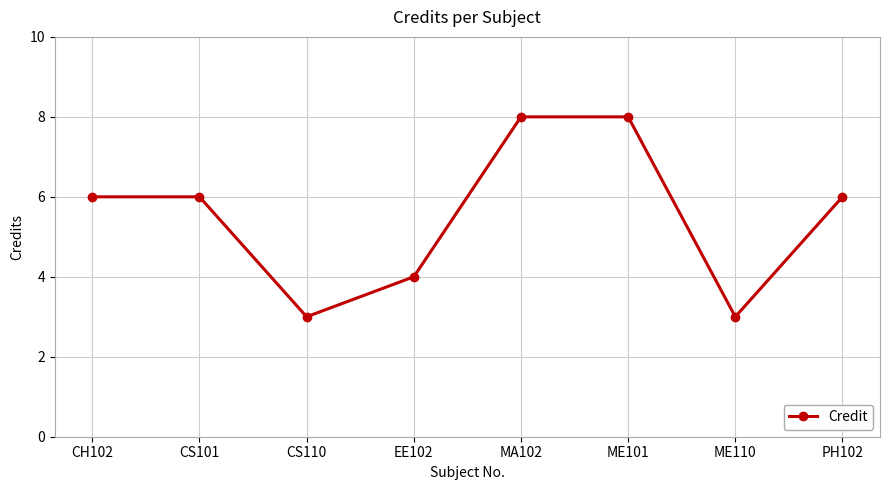

Does the chart display data point markers on the line(s)?

Yes